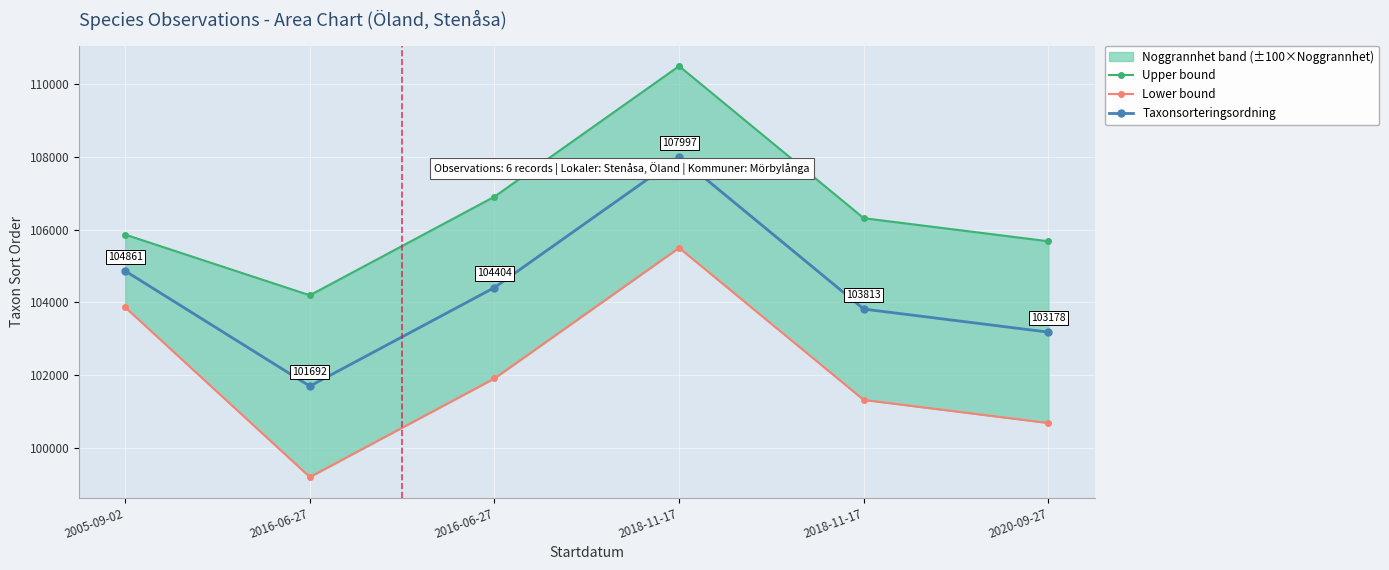

Rank the categories by Lower bound value from lowest to highest.

2016-06-27, 2020-09-27, 2018-11-17, 2016-06-27, 2005-09-02, 2018-11-17